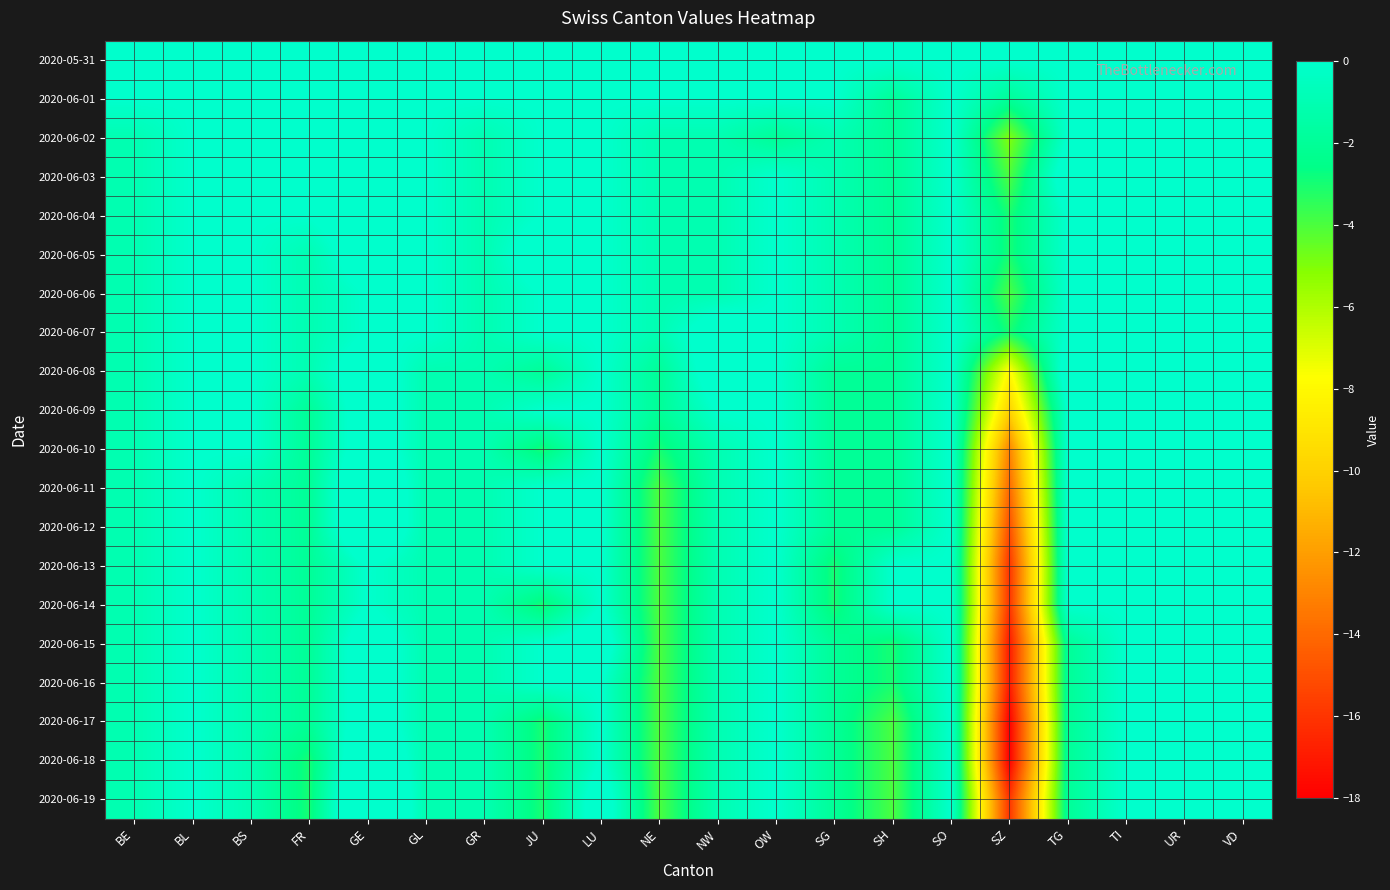

What is the minimum value shown in the chart?

-18